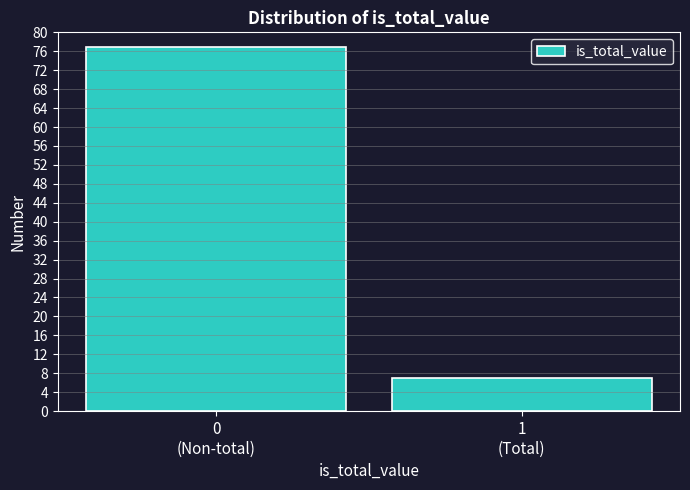

Reading left to right, transcribe all the data shown in this chart.

77	7